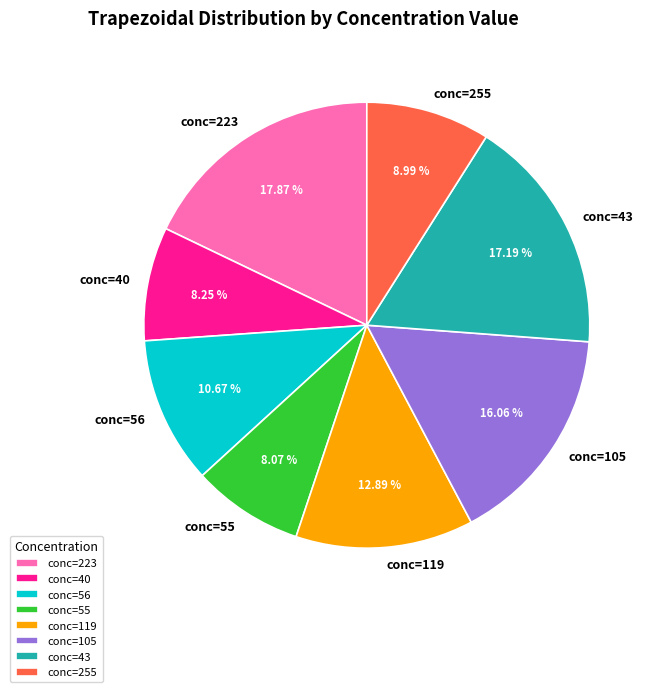

Do conc=105 and conc=55 together represent more than half of the pie?

No